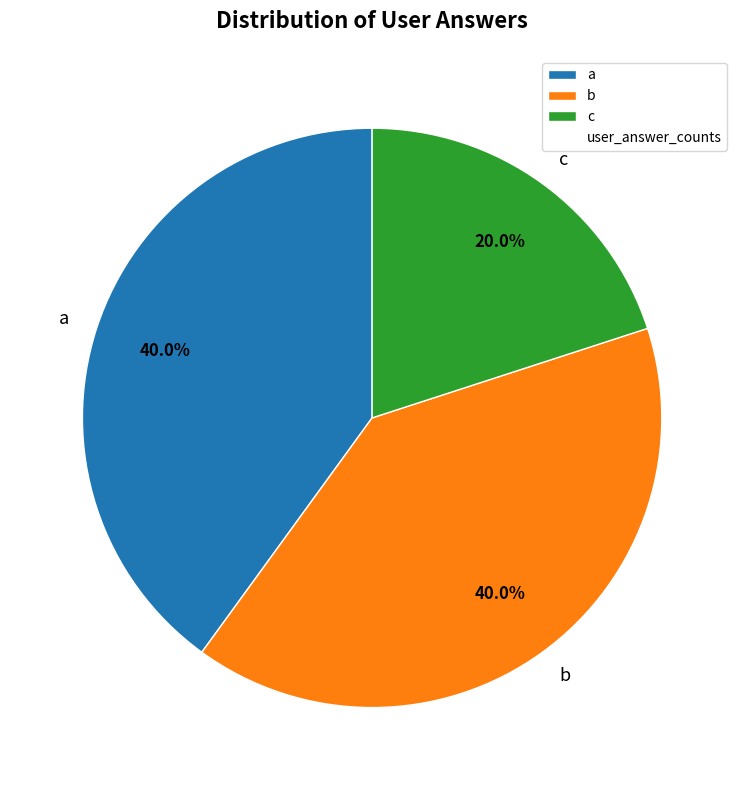

What is the smallest slice in the pie chart?

c